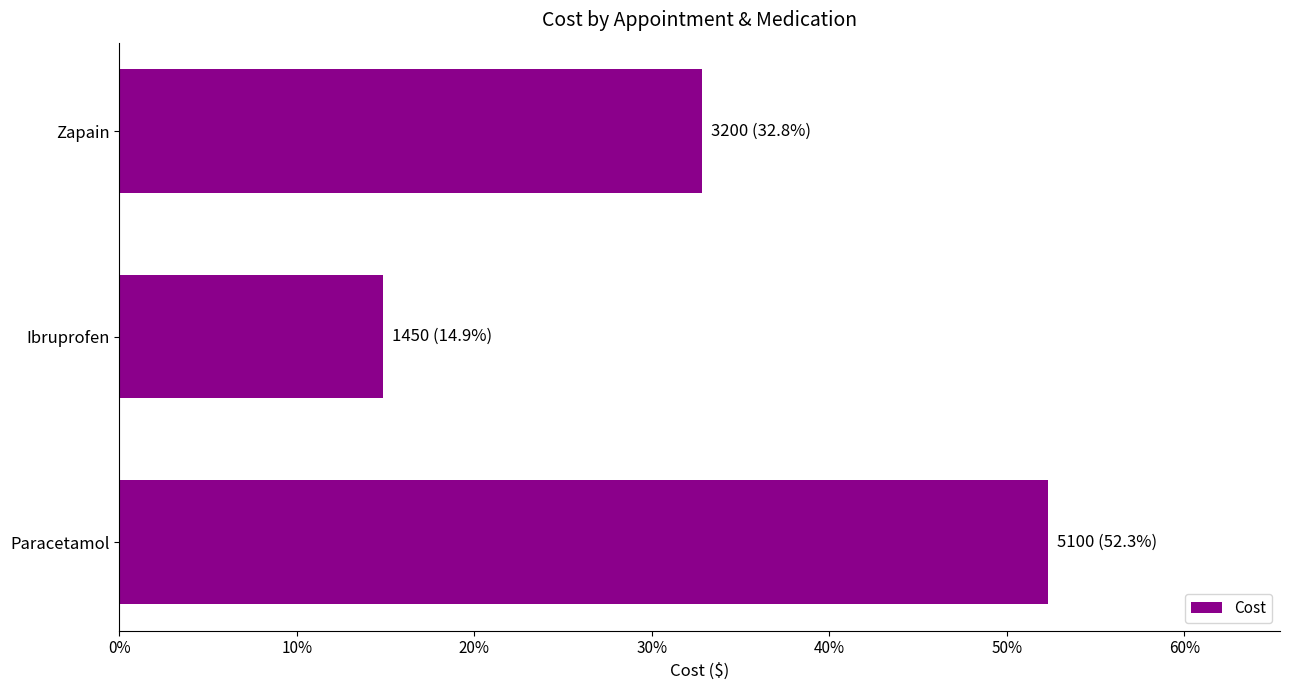

Are the bars horizontal?

Yes